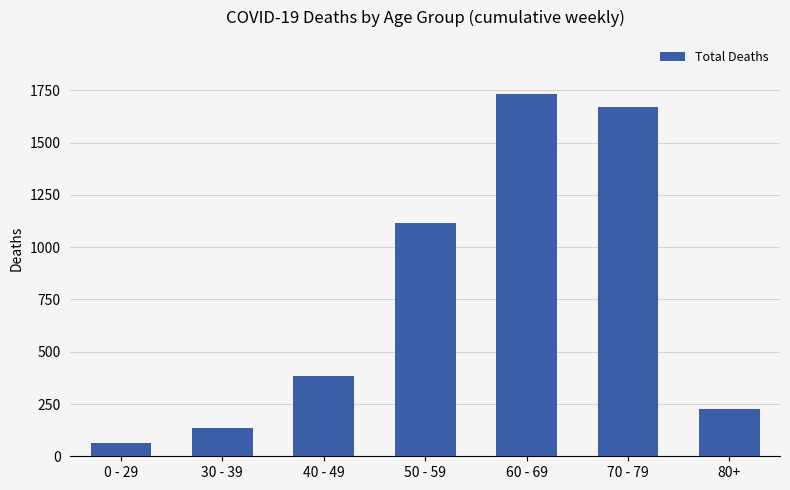

The value at 50 - 59 is 1115. True or false?

True